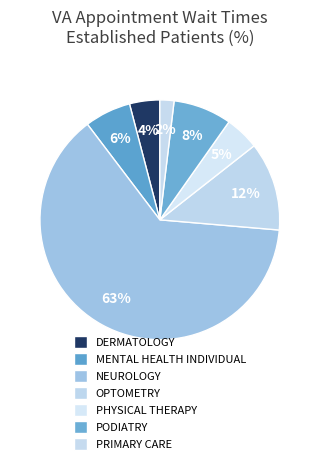

What is the majority slice?

NEUROLOGY